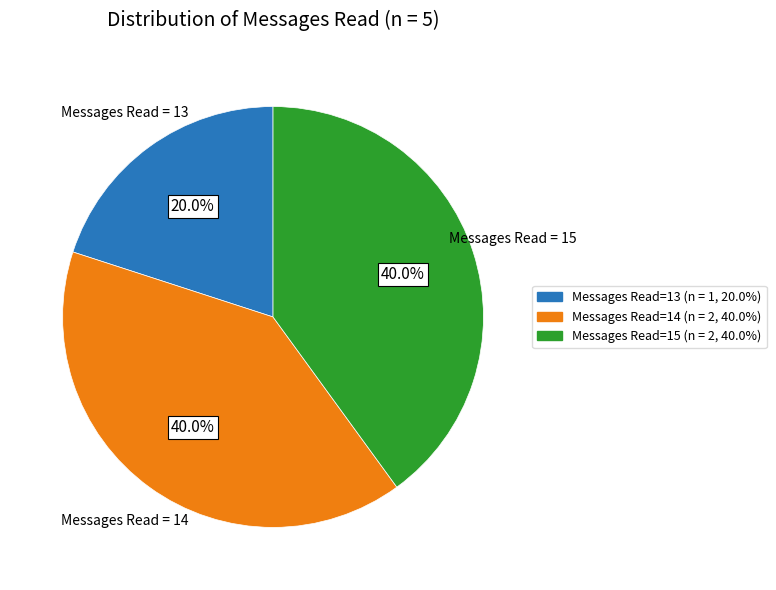

Is there any slice that represents more than half of the pie?

No